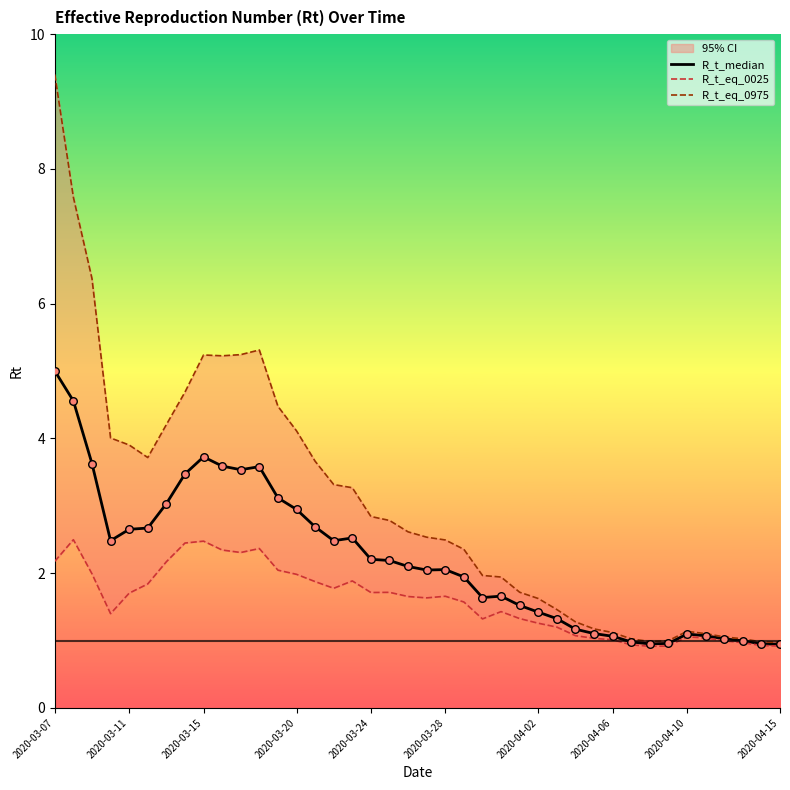

Which series has the largest total across all categories?

R_t_eq_0975